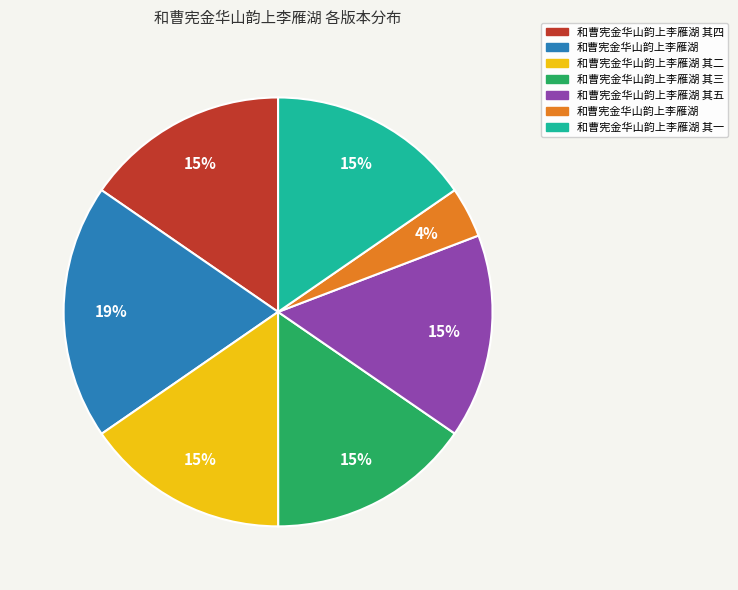

Is there any slice that represents more than half of the pie?

No